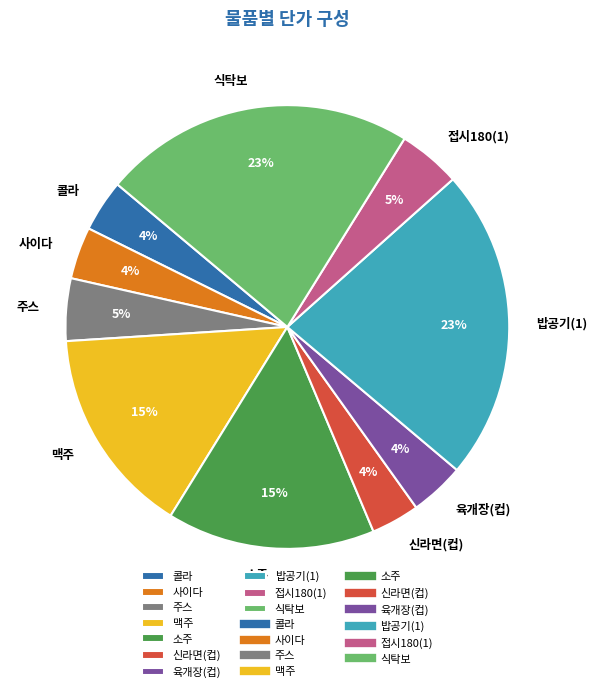

Which has a higher value, 밥공기(1) or 육개장(컵)?

밥공기(1)